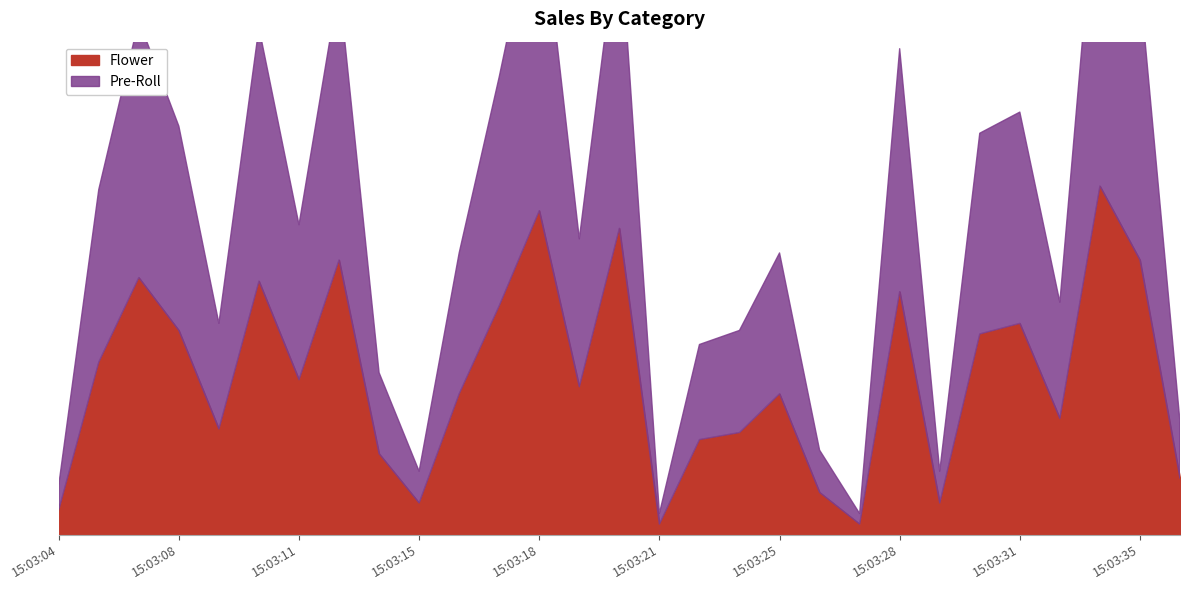

What is the total value across all series at 15:03:18?

184